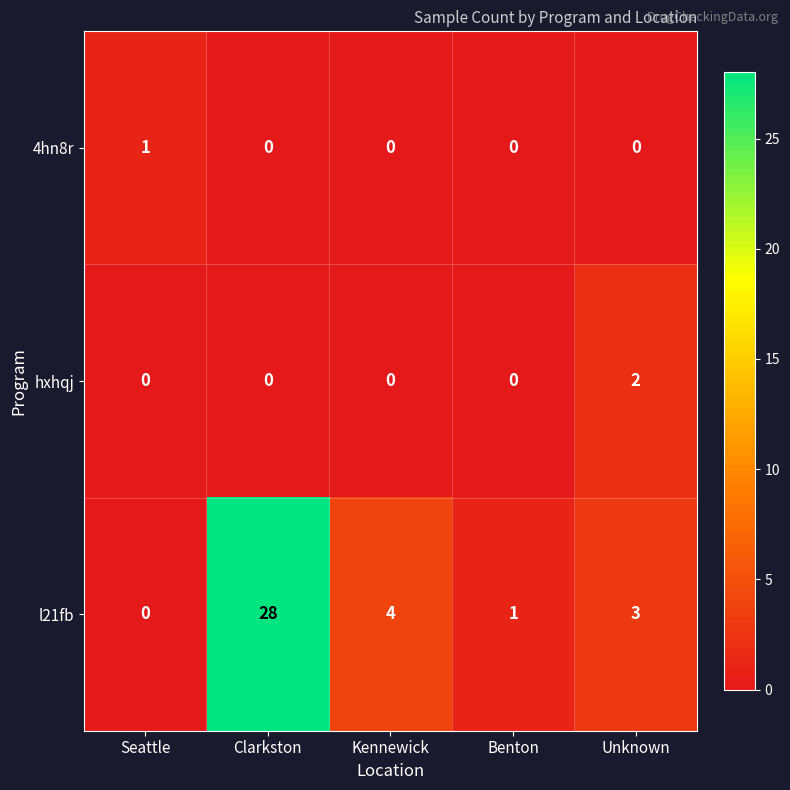

The value of l21fb at Kennewick is 6. True or false?

False